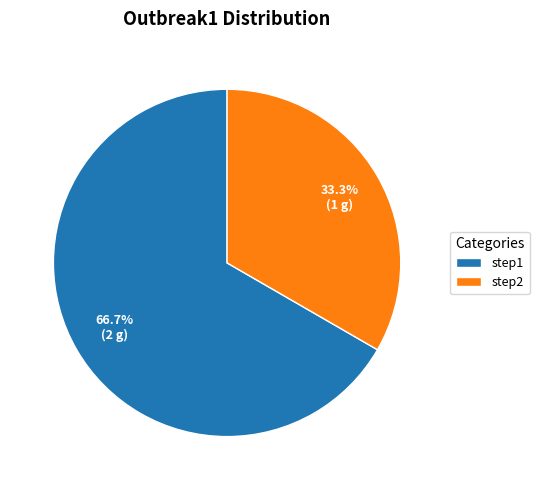

What is the ratio of the value at step2 to the value at step1?

0.5